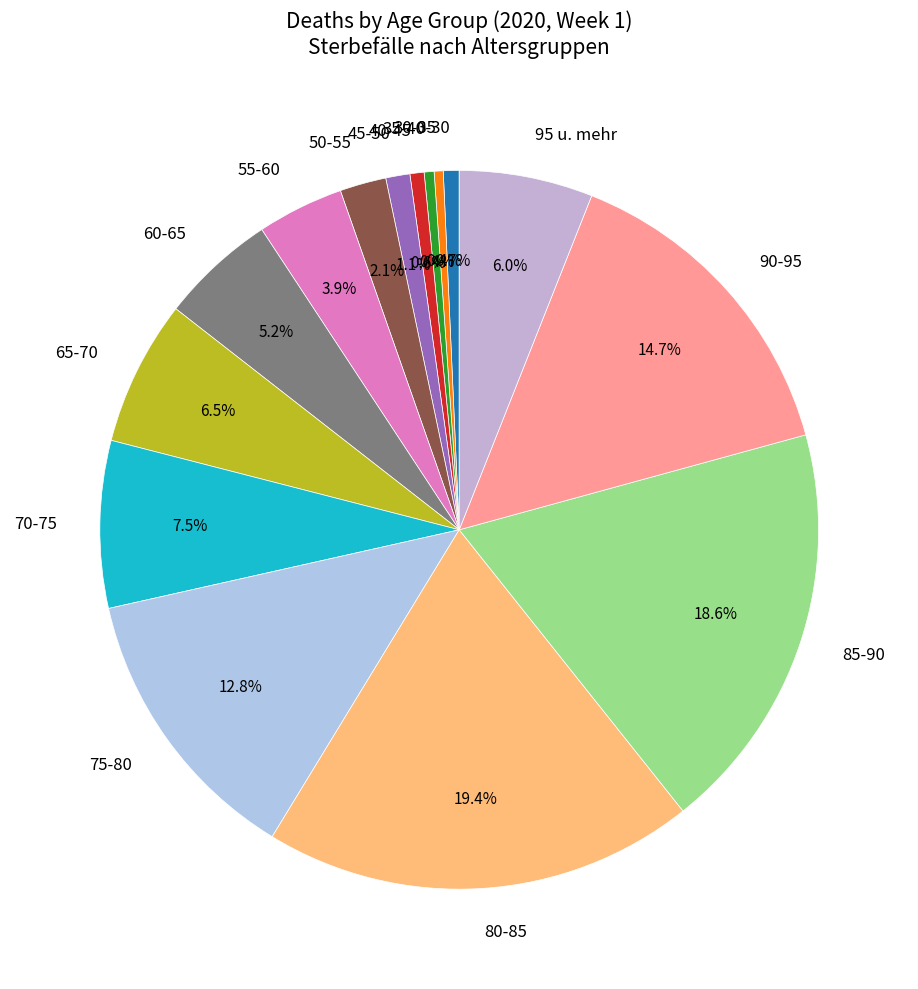

What portion of the pie excludes 75-80?

87.2%